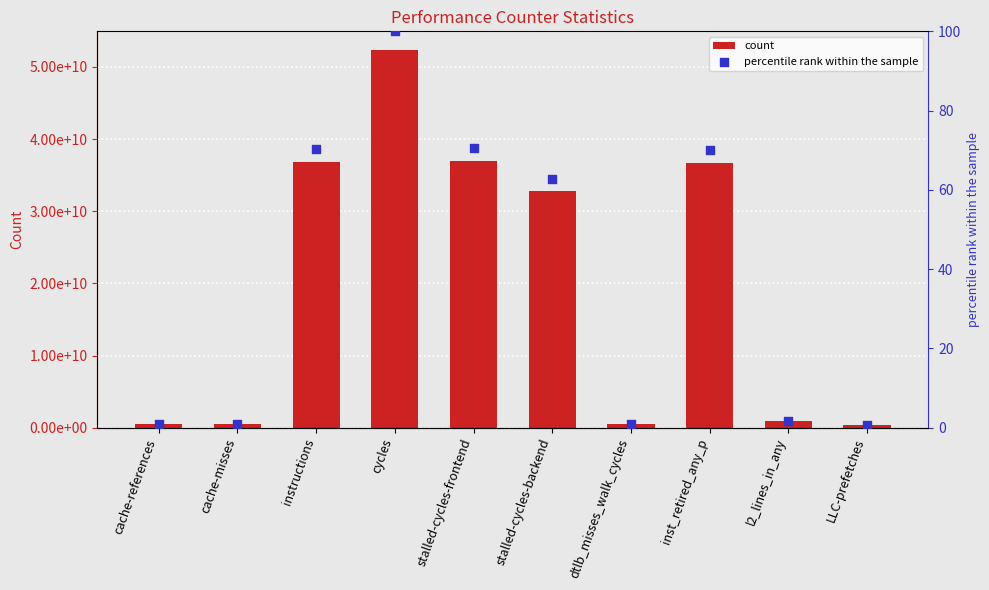

At how many categories does at least one series exceed 14090908046?

5